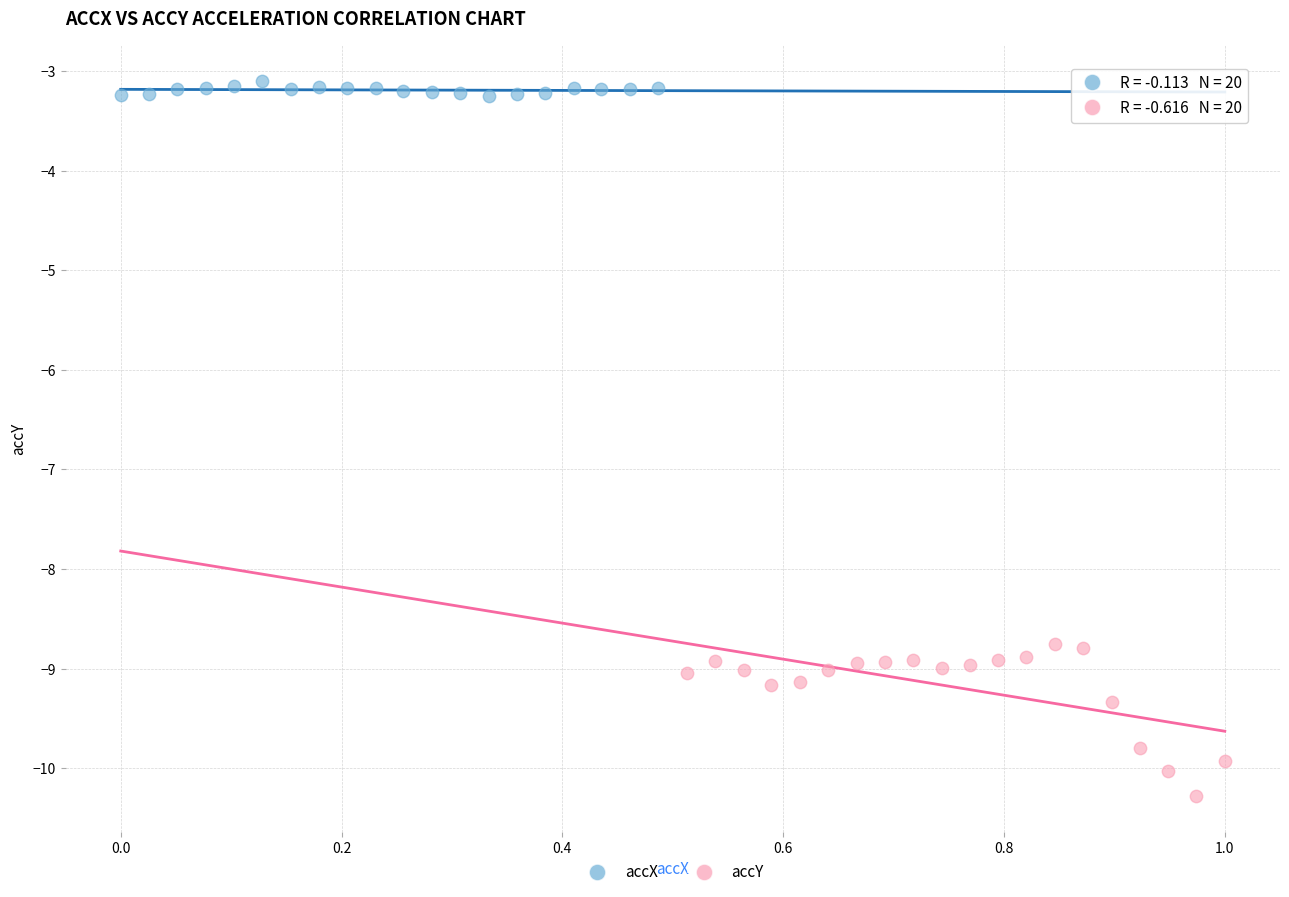

Which series contains the lowest Y value?

accY